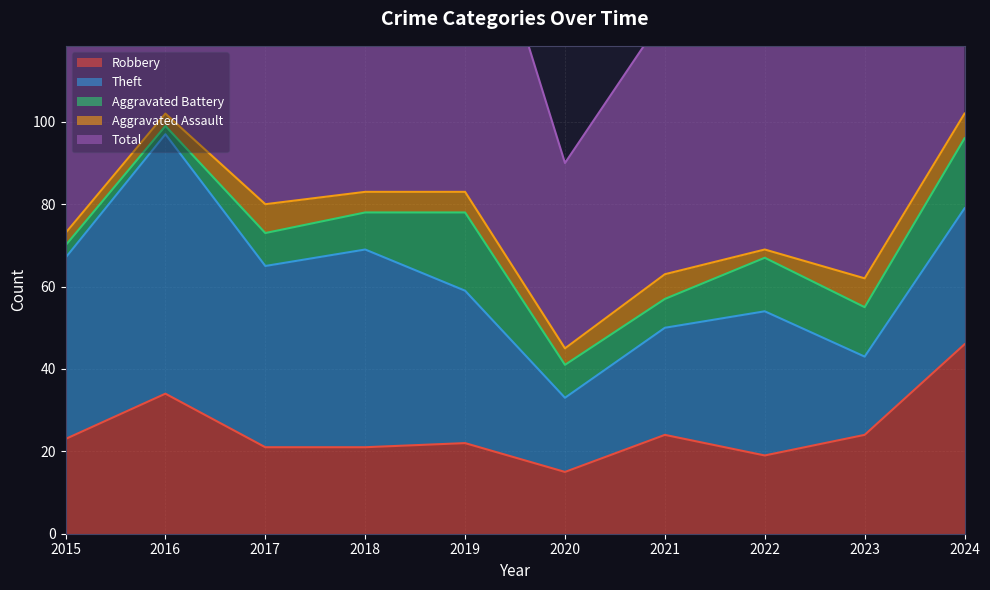

How many lines are shown in the chart?

5